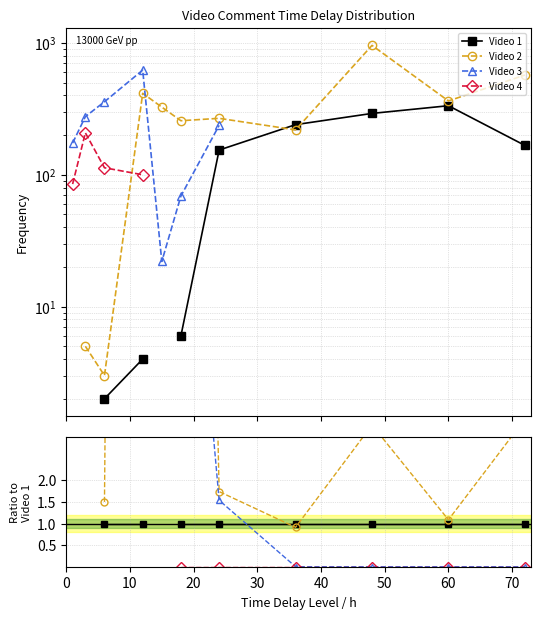

Between 50 and 70, which is larger?

50